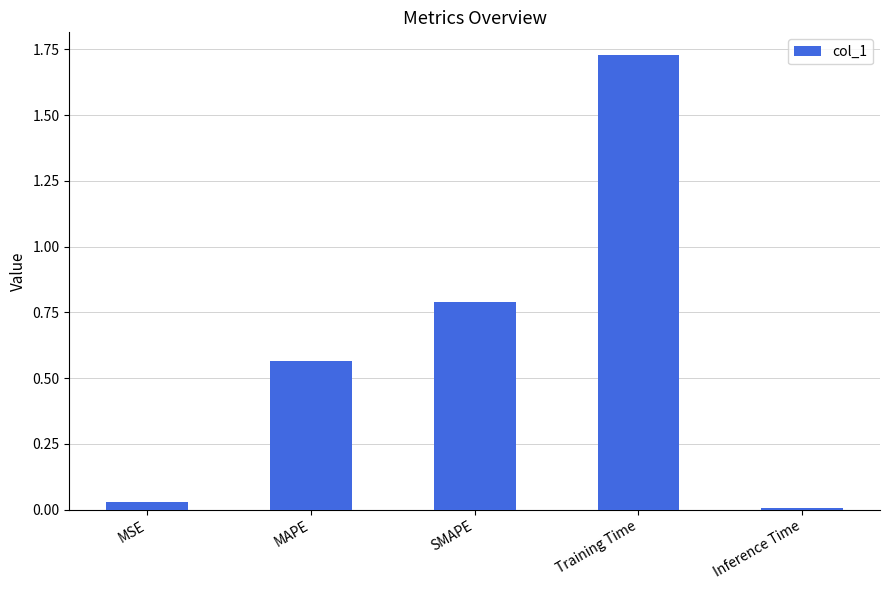

List the labels in order of value, smallest first.

Inference Time, MSE, MAPE, SMAPE, Training Time